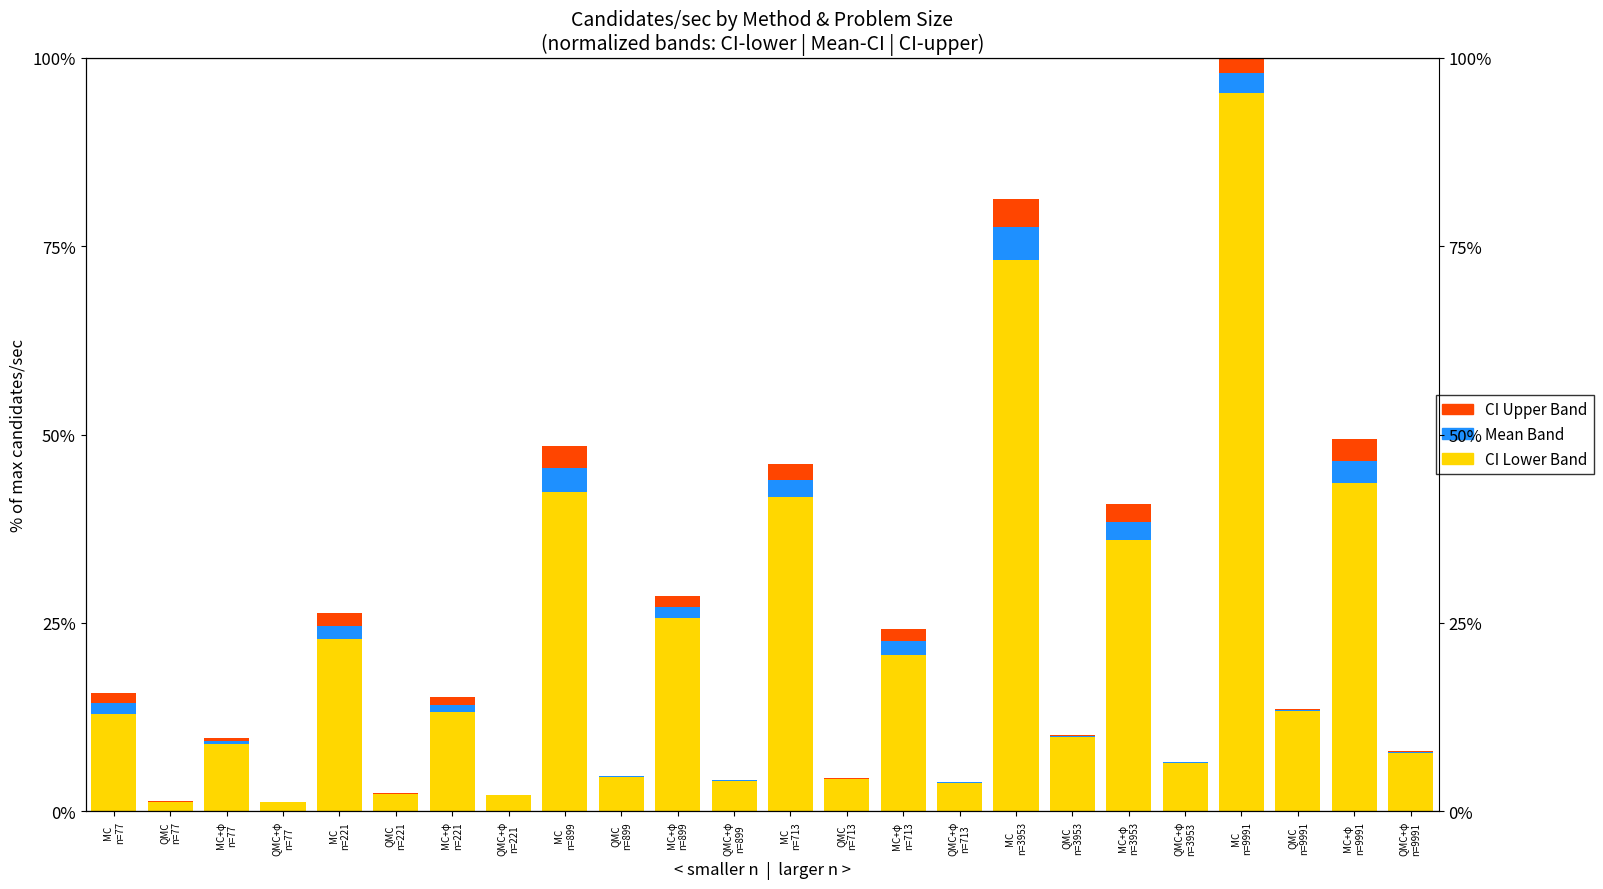

Reading left to right, list all the values displayed in this chart.

CI Lower Band: MC
n=77=12.9	QMC
n=77=1.3	MC+φ
n=77=9.0	QMC+φ
n=77=1.2	MC
n=221=22.9	QMC
n=221=2.3	MC+φ
n=221=13.1	QMC+φ
n=221=2.2	MC
n=899=42.4	QMC
n=899=4.6	MC+φ
n=899=25.6	QMC+φ
n=899=4.0	MC
n=713=41.7	QMC
n=713=4.3	MC+φ
n=713=20.7	QMC+φ
n=713=3.8	MC
n=3953=73.2	QMC
n=3953=9.8	MC+φ
n=3953=36.0	QMC+φ
n=3953=6.4	MC
n=9991=95.3	QMC
n=9991=13.3	MC+φ
n=9991=43.6	QMC+φ
n=9991=7.8
Mean Band: MC
n=77=1.4	QMC
n=77=0.0	MC+φ
n=77=0.4	QMC+φ
n=77=0.0	MC
n=221=1.7	QMC
n=221=0.0	MC+φ
n=221=1.0	QMC+φ
n=221=0.0	MC
n=899=3.2	QMC
n=899=0.1	MC+φ
n=899=1.5	QMC+φ
n=899=0.1	MC
n=713=2.3	QMC
n=713=0.1	MC+φ
n=713=1.8	QMC+φ
n=713=0.0	MC
n=3953=4.3	QMC
n=3953=0.1	MC+φ
n=3953=2.4	QMC+φ
n=3953=0.1	MC
n=9991=2.6	QMC
n=9991=0.2	MC+φ
n=9991=2.9	QMC+φ
n=9991=0.1
CI Upper Band: MC
n=77=1.4	QMC
n=77=0.0	MC+φ
n=77=0.4	QMC+φ
n=77=0.0	MC
n=221=1.7	QMC
n=221=0.0	MC+φ
n=221=1.0	QMC+φ
n=221=0.0	MC
n=899=2.9	QMC
n=899=0.1	MC+φ
n=899=1.4	QMC+φ
n=899=0.1	MC
n=713=2.1	QMC
n=713=0.1	MC+φ
n=713=1.7	QMC+φ
n=713=0.0	MC
n=3953=3.7	QMC
n=3953=0.1	MC+φ
n=3953=2.3	QMC+φ
n=3953=0.1	MC
n=9991=2.1	QMC
n=9991=0.2	MC+φ
n=9991=2.8	QMC+φ
n=9991=0.1